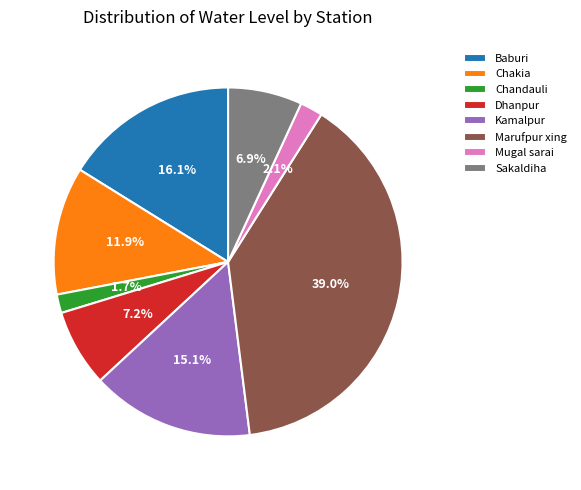

To the nearest percent, what is the combined percentage of Kamalpur and Chakia?

27%